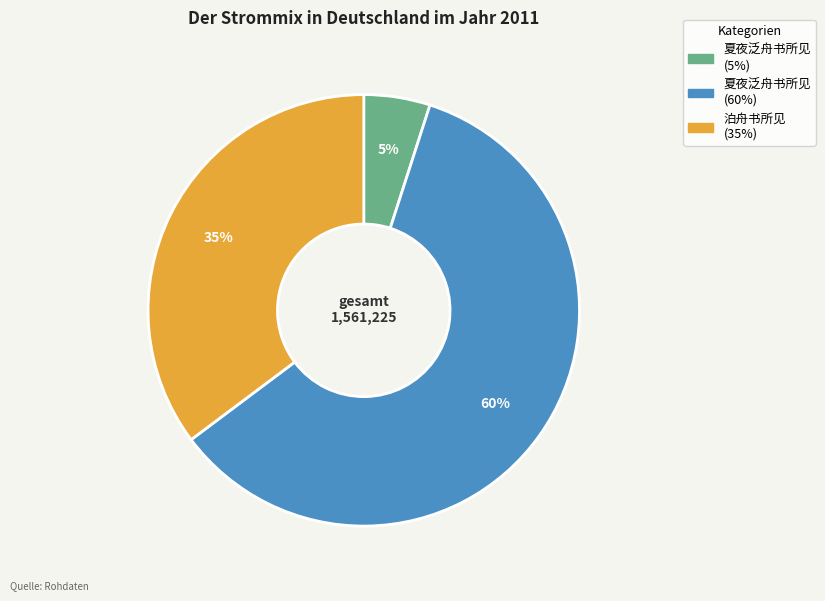

Is there any slice that represents more than half of the pie?

Yes